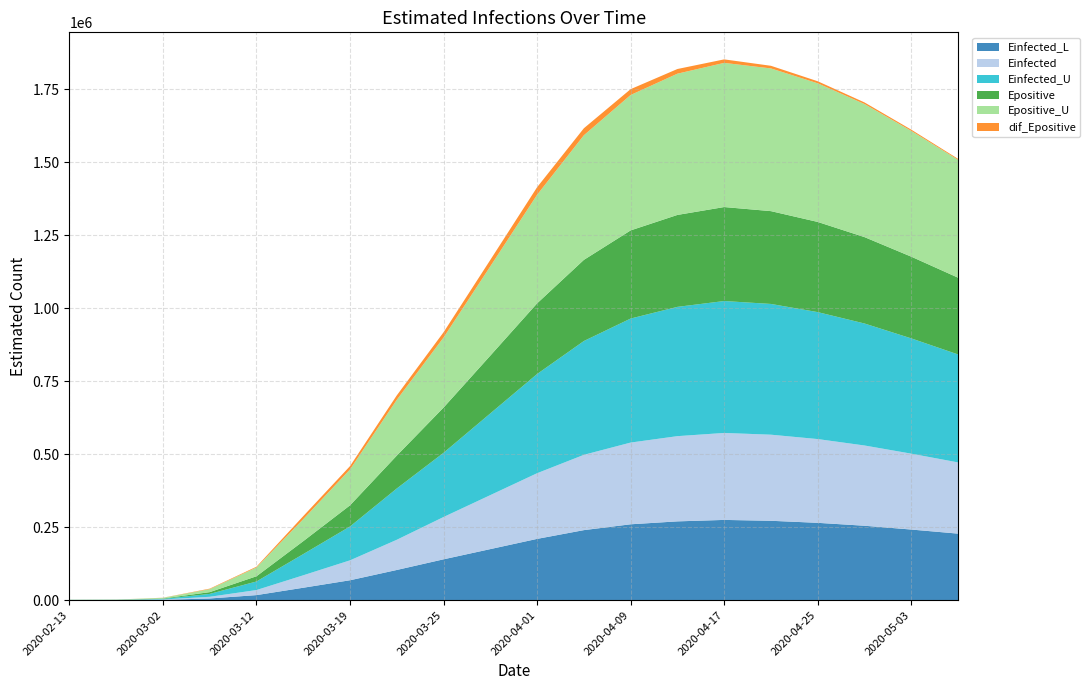

Reading left to right, list all the values displayed in this chart.

Einfected_L: 303.0	332.3	1188.2	5814.4	17346.6	42612.4	68252.5	103478.8	140000.0	175000.0	210000.0	240000.0	260000.0	270000.0	275000.0	272000.0	265000.0	255000.0	242000.0	228000.0
Einfected: 303.0	332.3	1188.2	5814.4	17346.6	42612.4	68252.5	103478.8	145000.0	185000.0	225000.0	258000.0	280000.0	292000.0	298000.0	295000.0	287000.0	275000.0	260000.0	244000.0
Einfected_U: 303.0	332.3	2010.8	9840.1	29362.8	72651.0	116071.2	175804.0	220000.0	280000.0	340000.0	390000.0	425000.0	443000.0	452000.0	448000.0	435000.0	418000.0	395000.0	370000.0
Epositive: 303.0	462.6	1340.7	6056.5	17867.9	44237.4	72408.8	112612.2	155000.0	198000.0	242000.0	278000.0	302000.0	315000.0	322000.0	318000.0	309000.0	296000.0	280000.0	263000.0
Epositive_U: 303.0	512.3	2268.2	10247.0	30228.7	75354.9	123029.7	191066.2	240000.0	306000.0	372000.0	427000.0	464000.0	484000.0	494000.0	489000.0	475000.0	456000.0	431000.0	404000.0
dif_Epositive: 0.0	34.5	405.2	1702.2	2527.7	10527.2	11404.0	15292.5	18000.0	22000.0	26000.0	24000.0	20000.0	16000.0	12000.0	9000.0	7000.0	5500.0	4200.0	3200.0